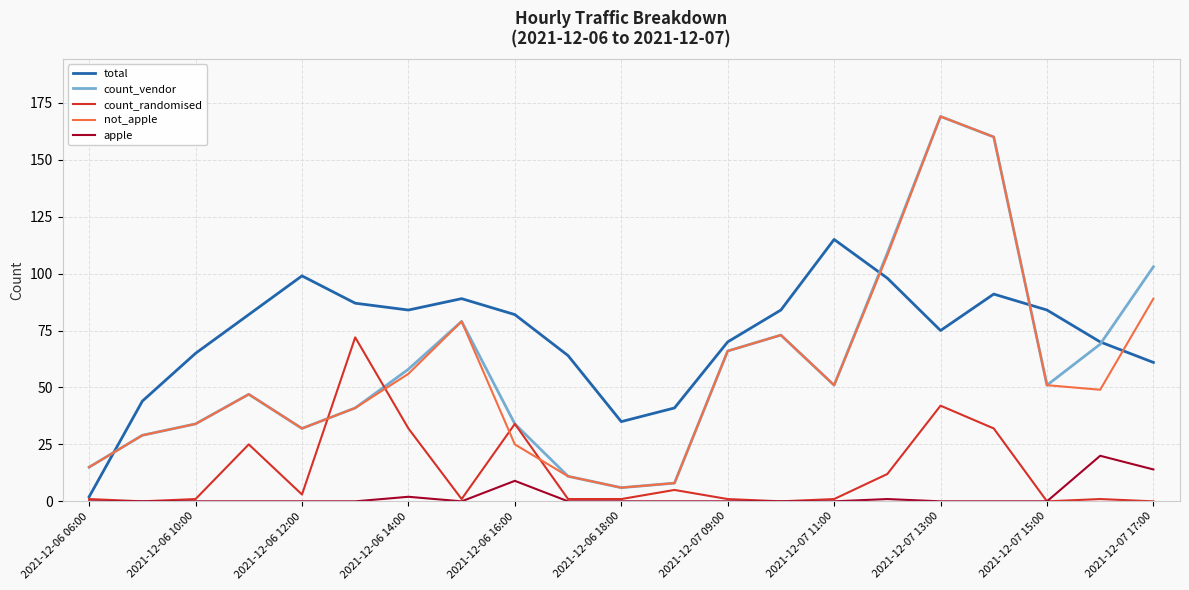

True or false: count_vendor and apple intersect in this chart.

False